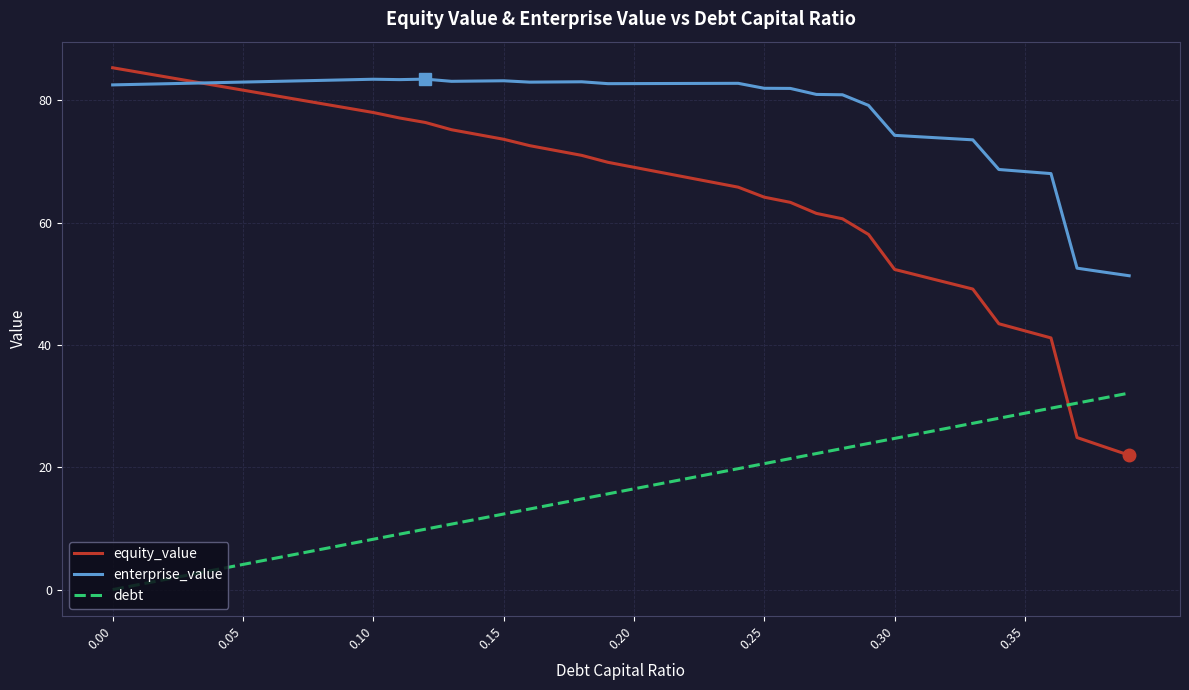

How many series are shown in this chart?

3